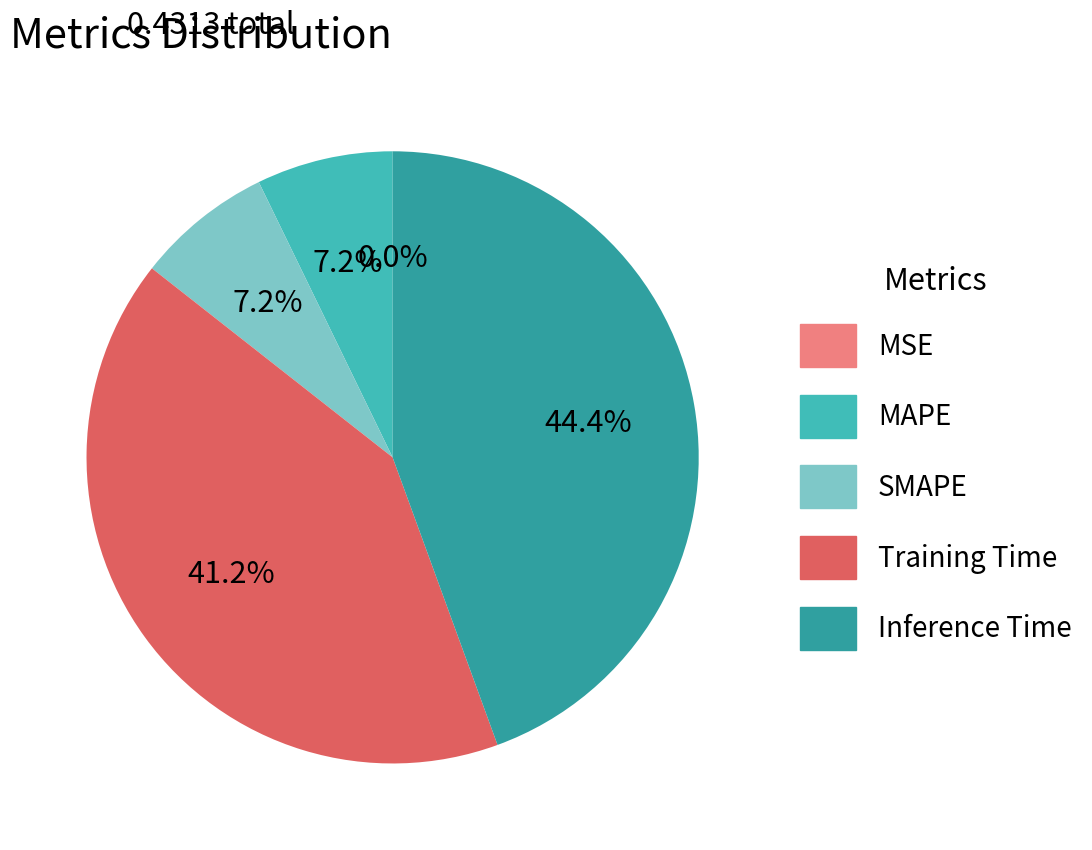

Does Inference Time account for over 50% of the chart?

No